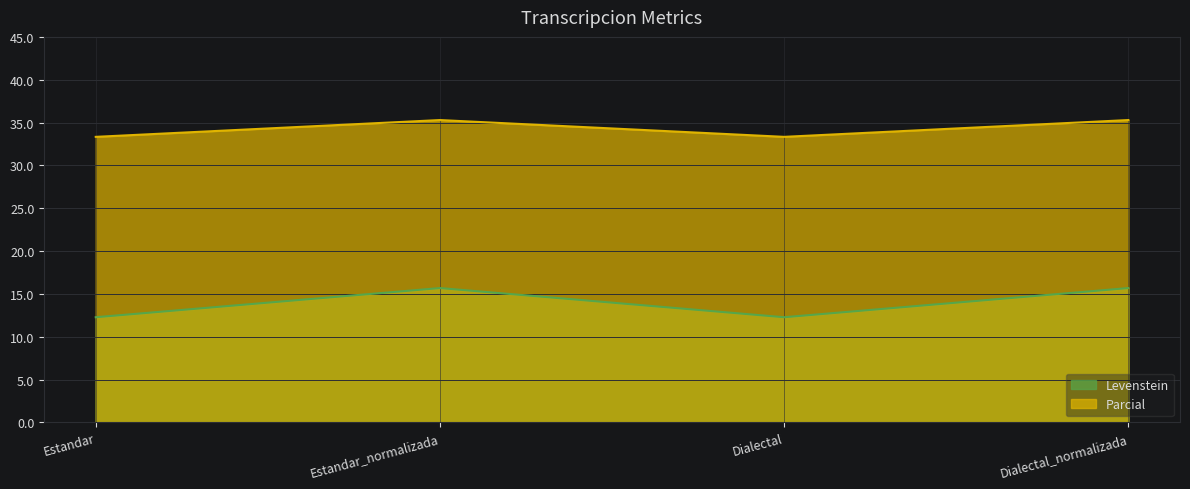

What is the difference between the highest and lowest values at Dialectal?

21.1